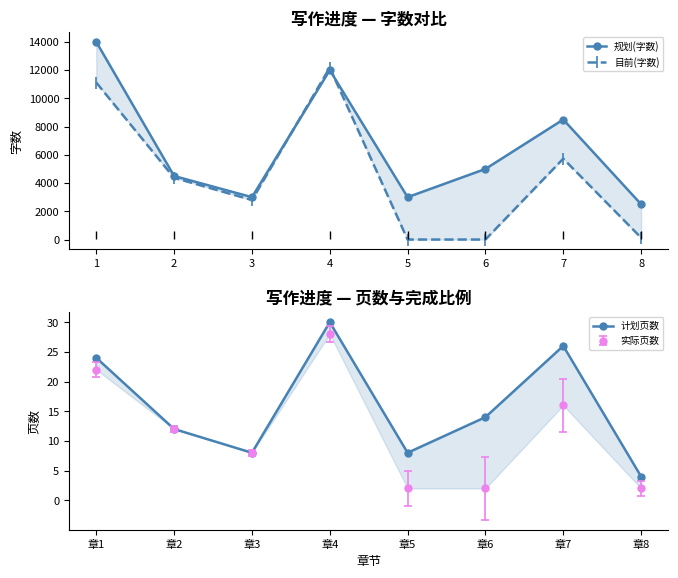

Between 6 and 3, which is larger?

6